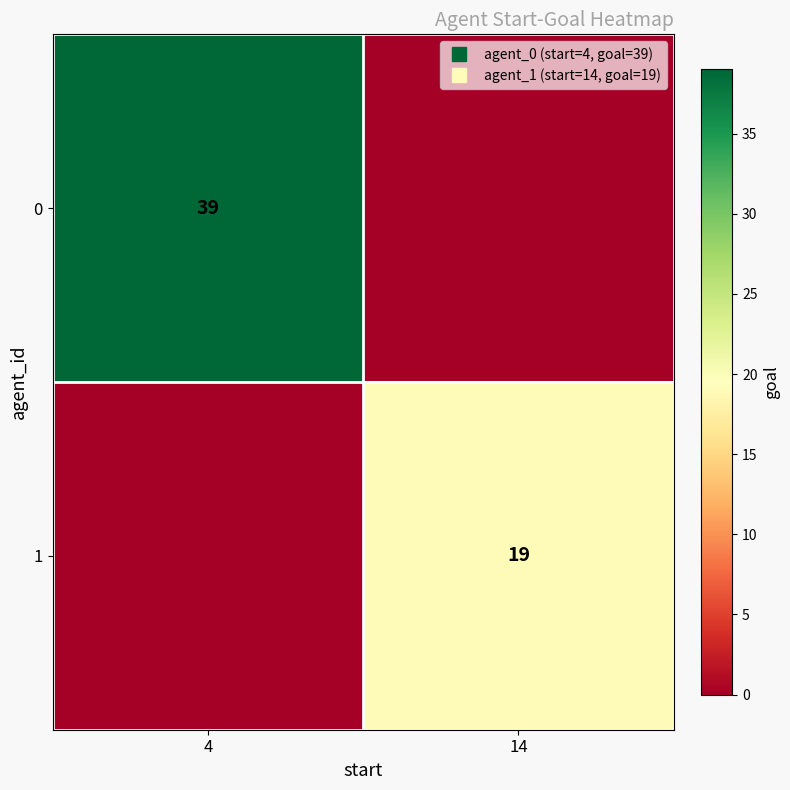

What is the total value across all series at 4?

39